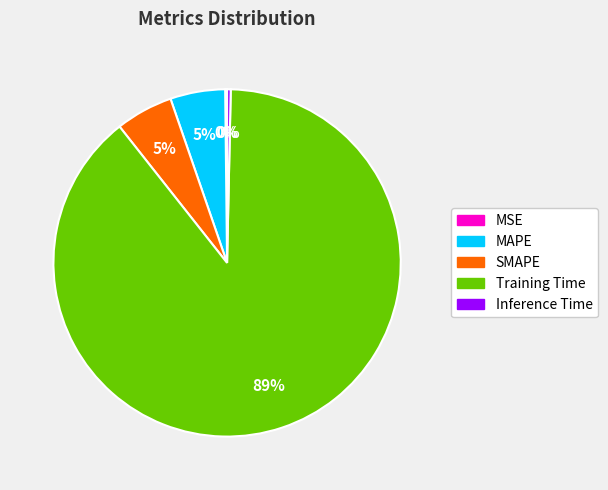

Combined, do Inference Time and MAPE account for over 50%?

No